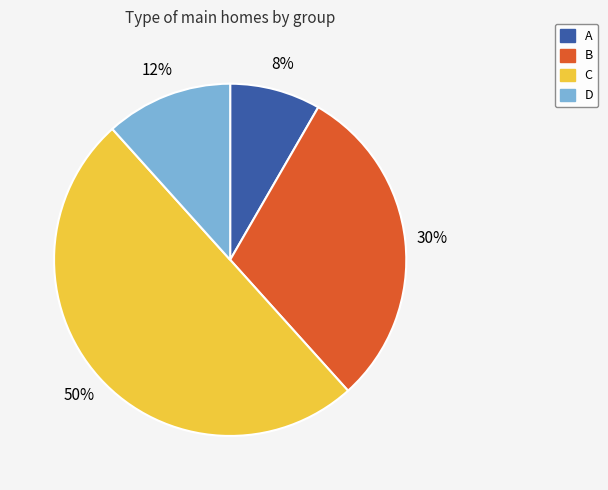

How many slices are in this pie chart?

4